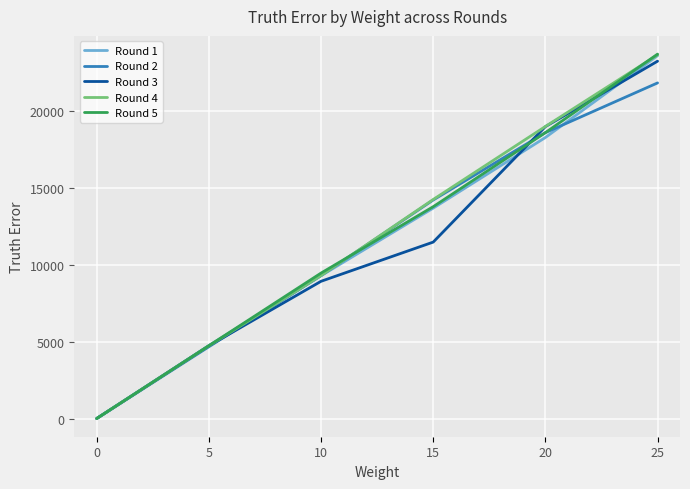

At which label is Round 2 closest to 10905?

10